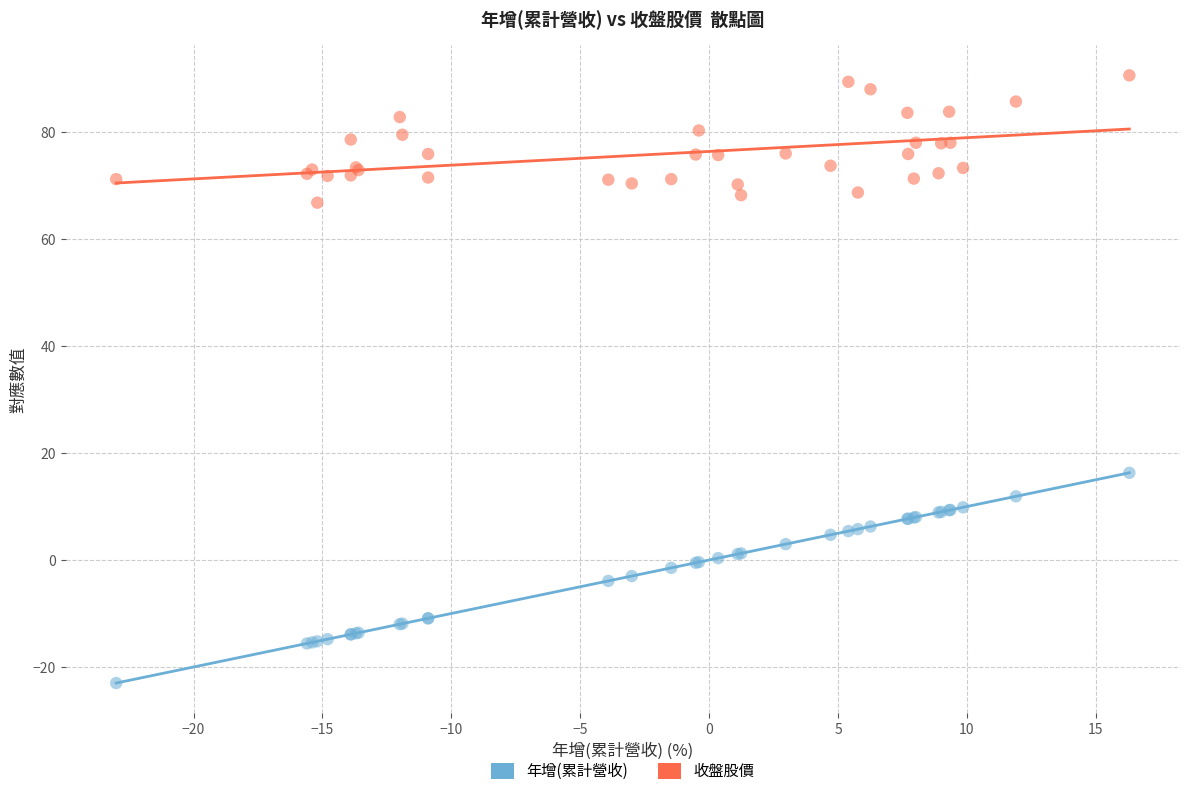

Which series has the largest Y range (max minus min)?

年增(累計營收)